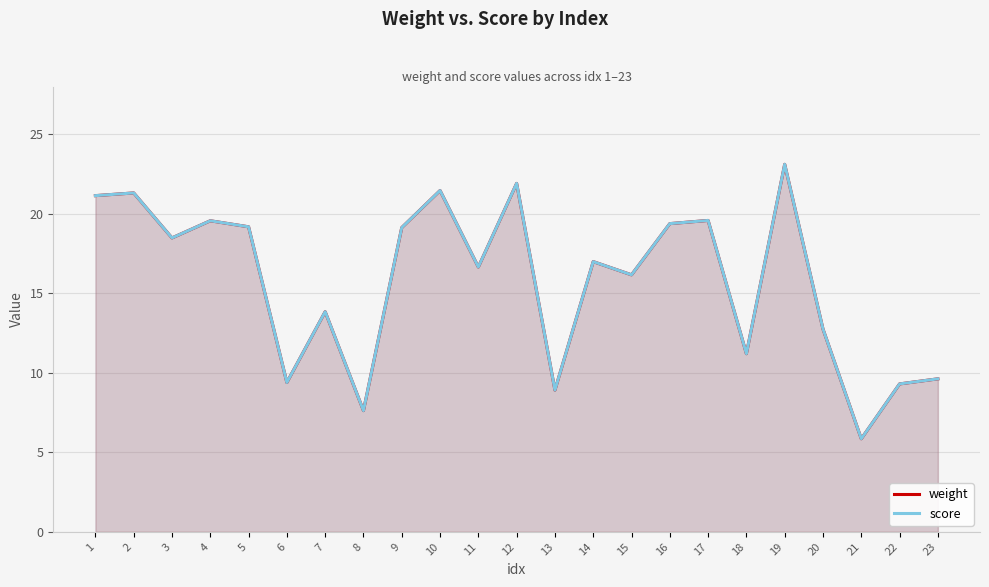

How many data points in weight are above 16?

14